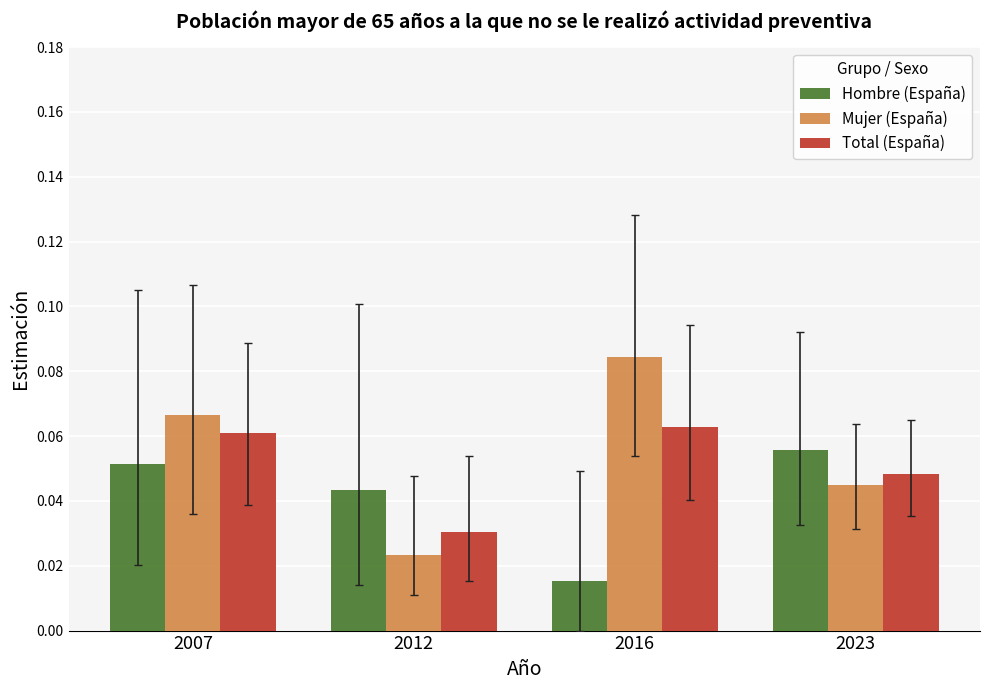

At 2016, list the series in order from largest to smallest.

Mujer (España), Total (España), Hombre (España)